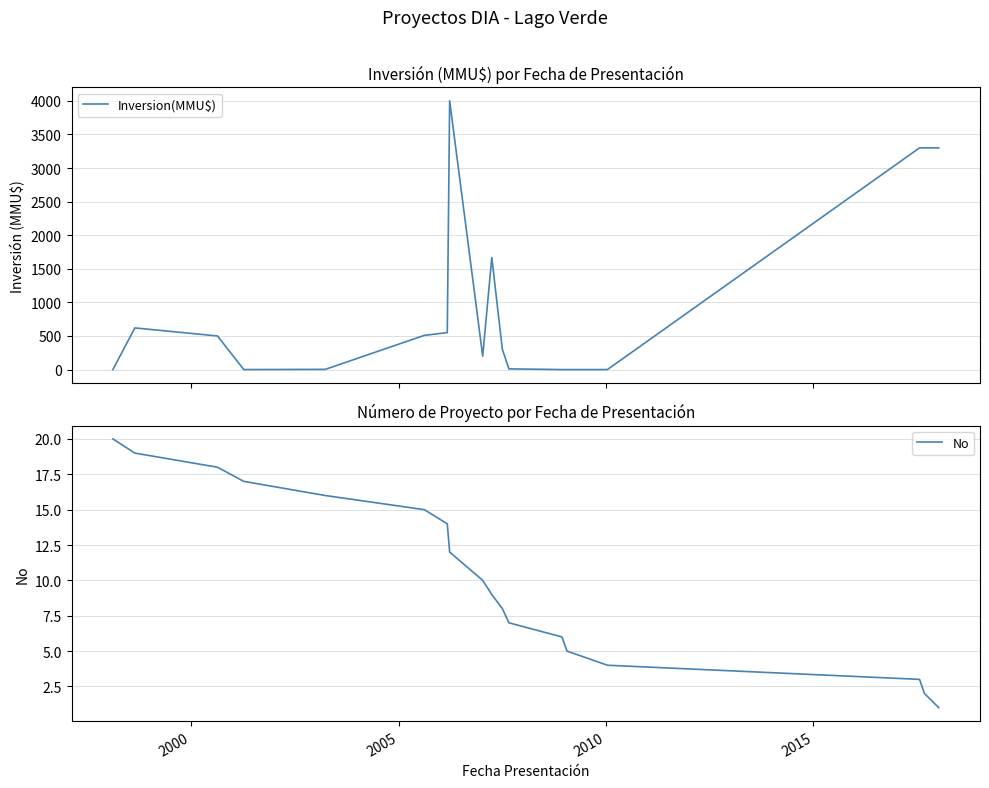

Which series ends up on top after the final intersection of No and Inversion(MMU$)?

Inversion(MMU$)